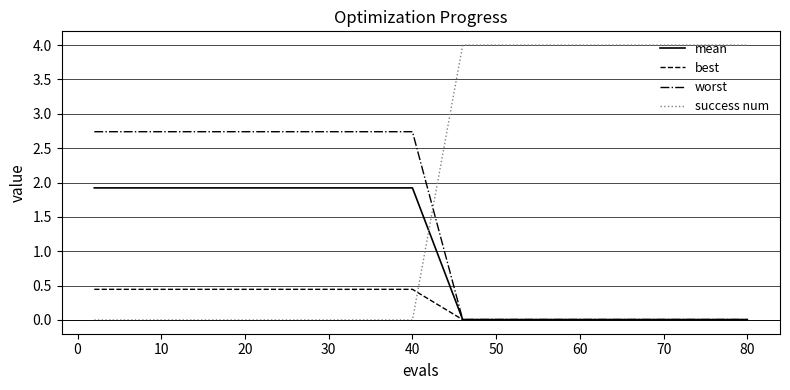

How many series are shown in this chart?

4